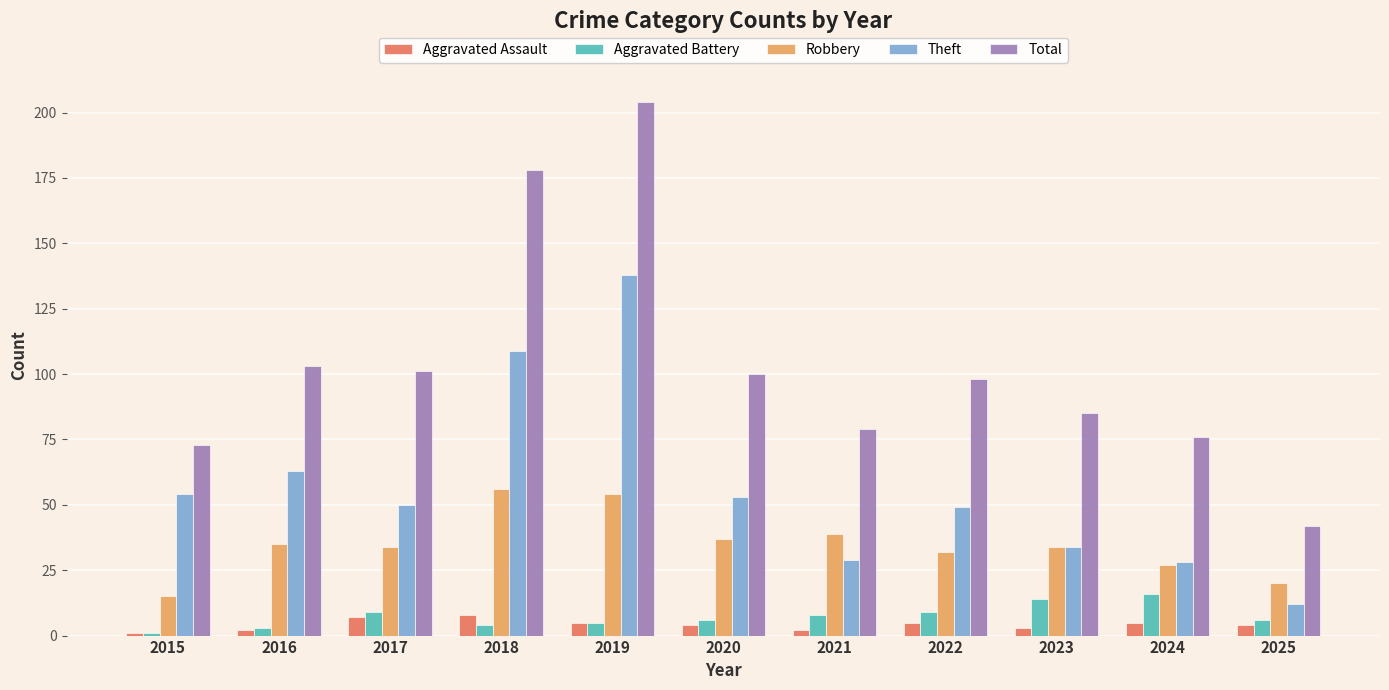

What is the value of the Aggravated Assault bar at the 11th from the left?

4